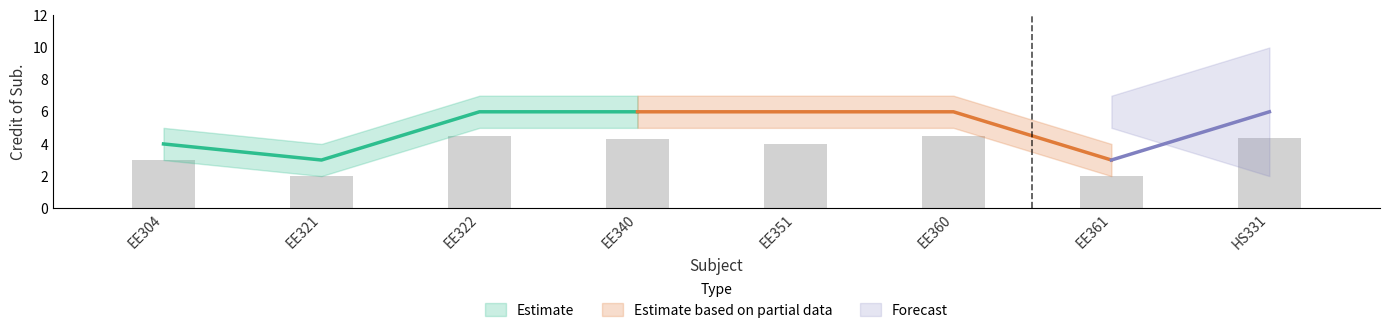

Which has a higher value, EE321 or EE322?

EE322